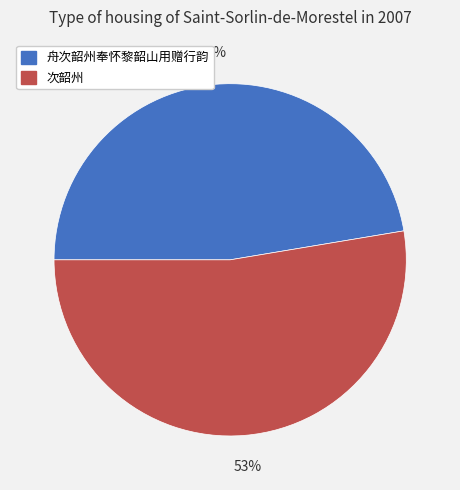

How many slices are in this pie chart?

2